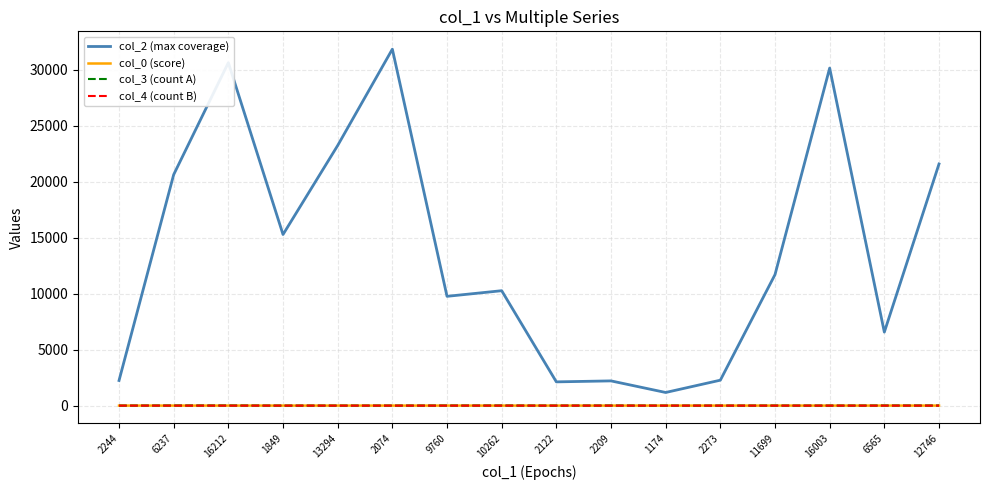

How many times do col_0 (score) and col_3 (count A) cross each other?

7